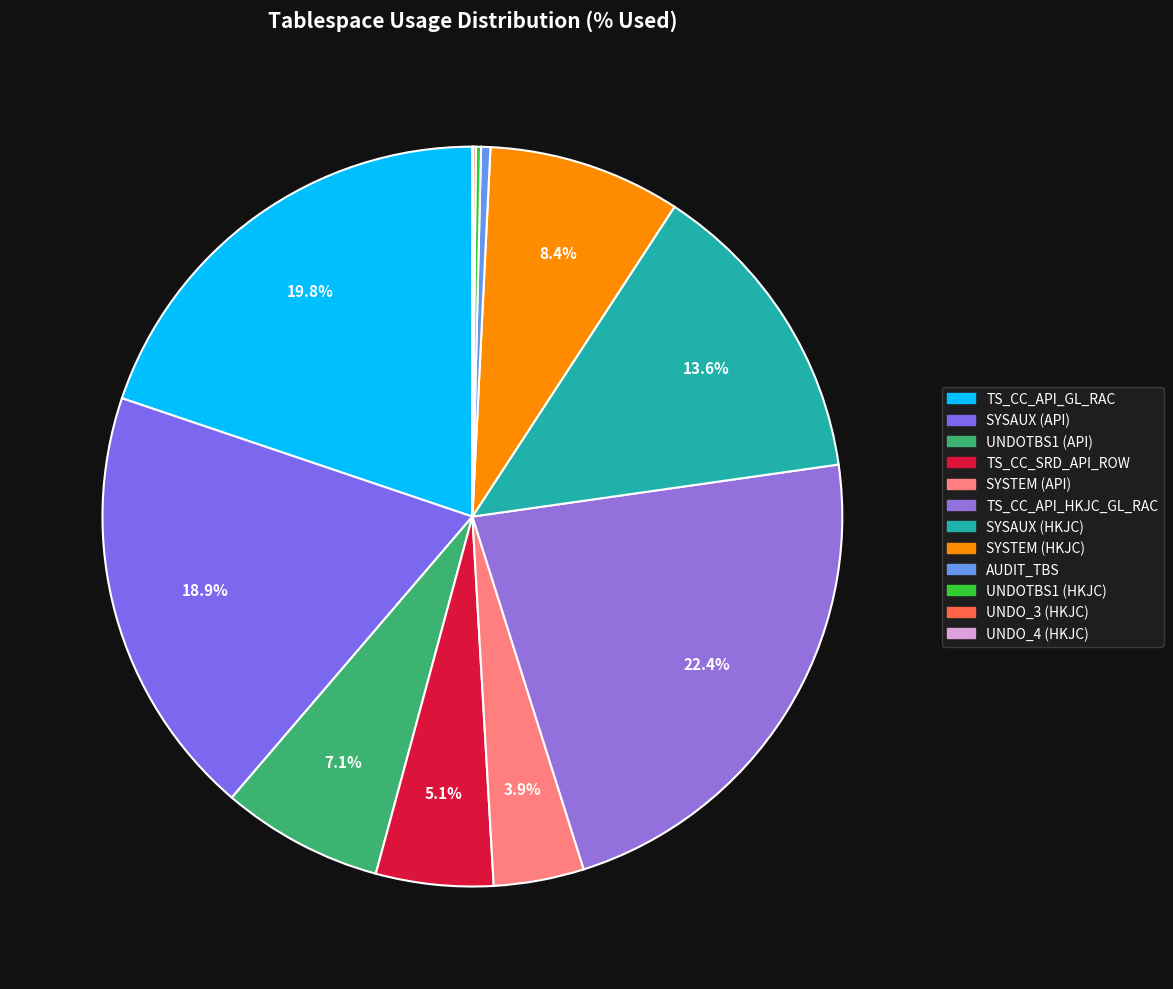

To the nearest percent, what is the difference between the SYSAUX (API) and AUDIT_TBS slice percentages?

19%